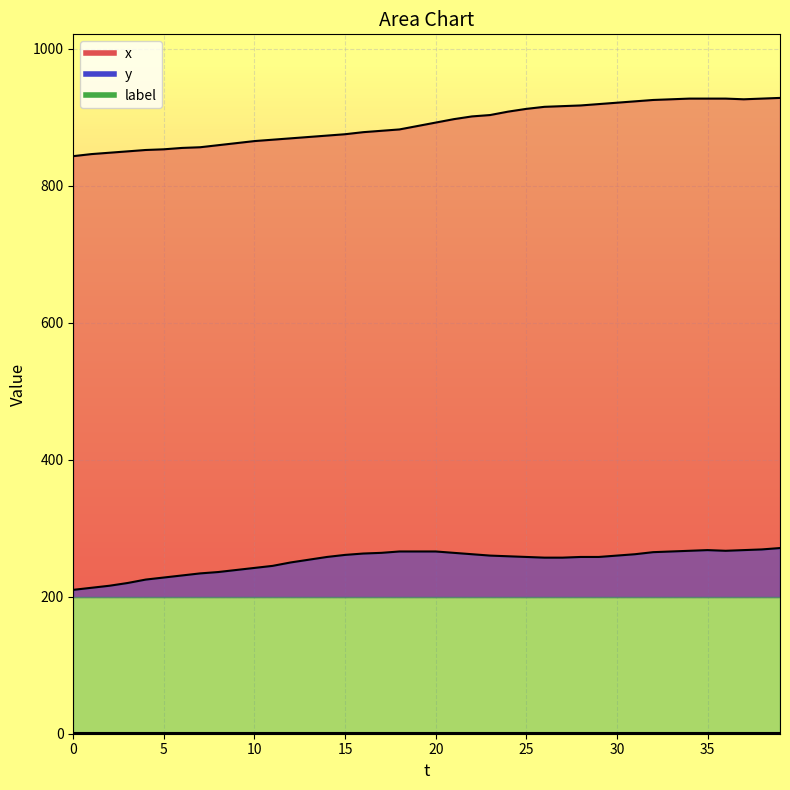

Reading left to right, transcribe all the data shown in this chart.

x: 843	846	848	850	852	853	855	856	859	862	865	867	869	871	873	875	878	880	882	887	892	897	901	903	908	912	915	916	917	919	921	923	925	926	927	927	927	926	927	928
y: 210	213	216	220	225	228	231	234	236	239	242	245	250	254	258	261	263	264	266	266	266	264	262	260	259	258	257	257	258	258	260	262	265	266	267	268	267	268	269	271